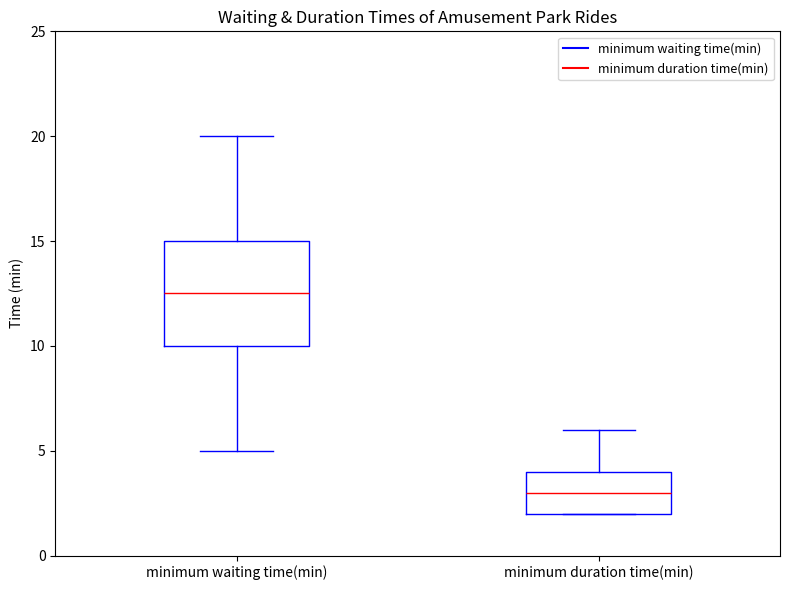

Where does the median line of the box for minimum duration time(min) sit on the y-axis? The values are not printed on the chart, so give them approximately, as read against the axis.

3.0